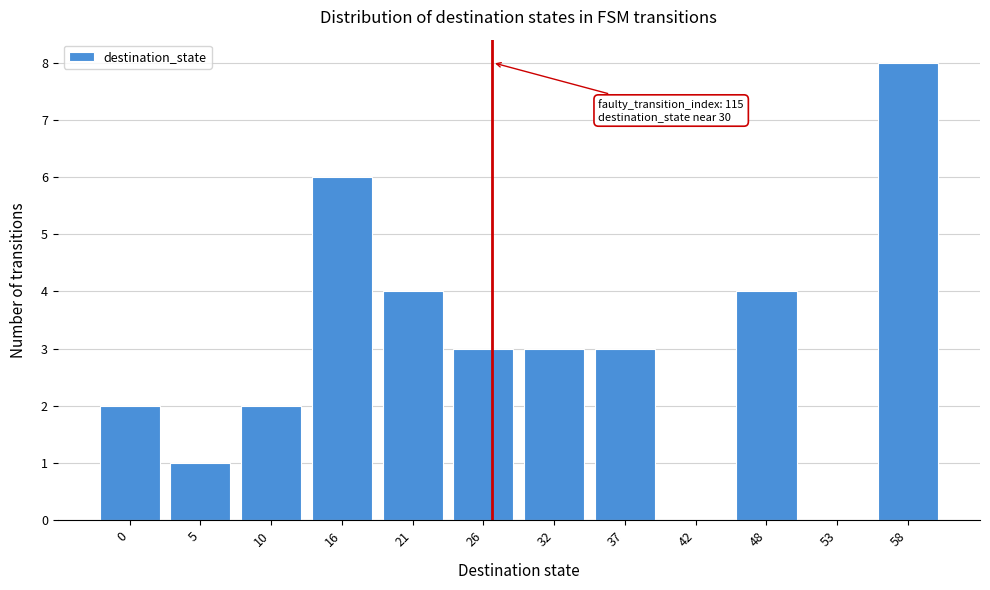

Reading right to left, what are all the values shown in this chart?

58=8	53=0	48=4	42=0	37=3	32=3	26=3	21=4	16=6	10=2	5=1	0=2